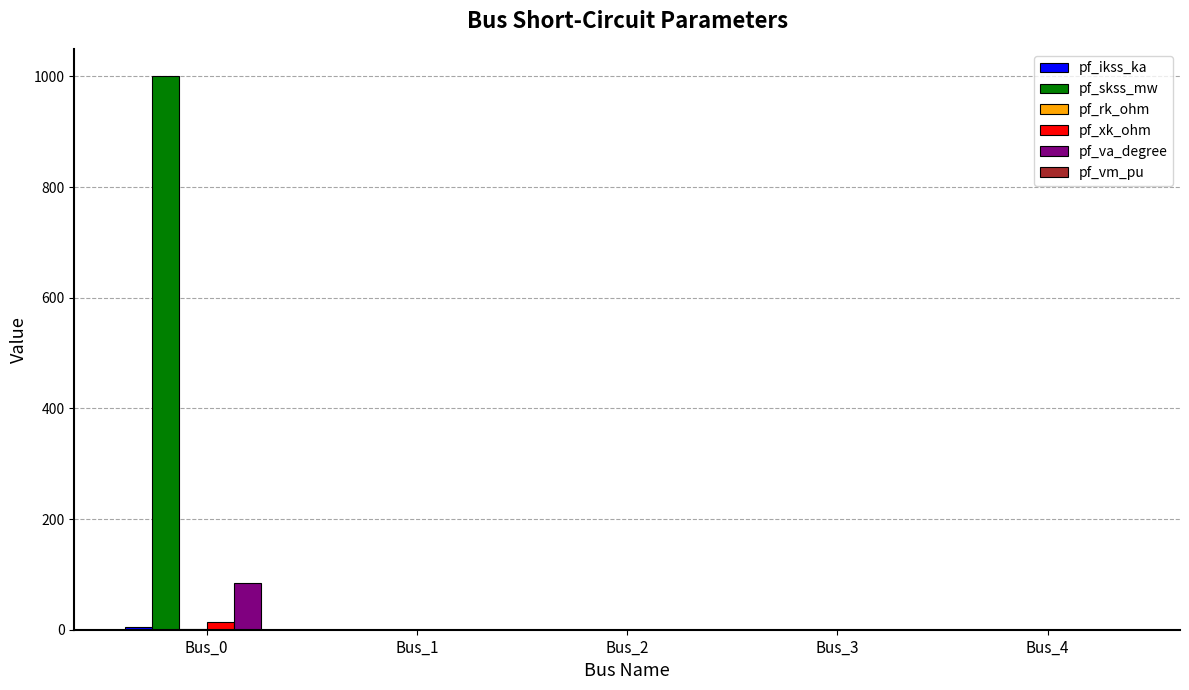

The value of pf_skss_mw at Bus_1 is -691.5. True or false?

False